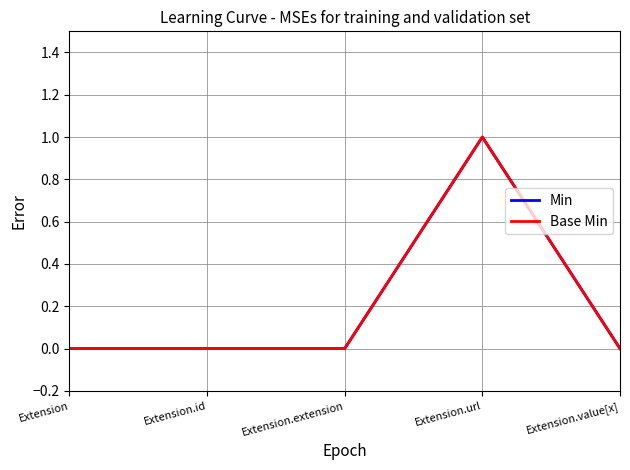

Reading left to right, list all the values displayed in this chart.

Min: Extension=0	Extension.id=0	Extension.extension=0	Extension.url=1	Extension.value[x]=0
Base Min: Extension=0	Extension.id=0	Extension.extension=0	Extension.url=1	Extension.value[x]=0